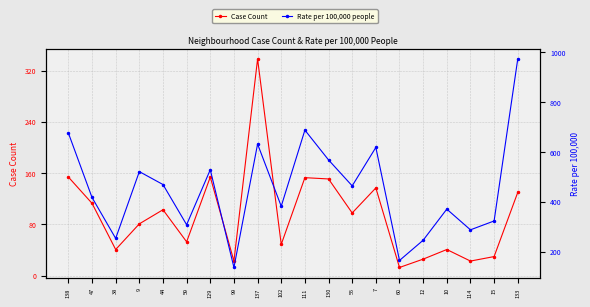

List the series in order of their overall mean, lowest first.

Case Count, Rate per 100,000 people